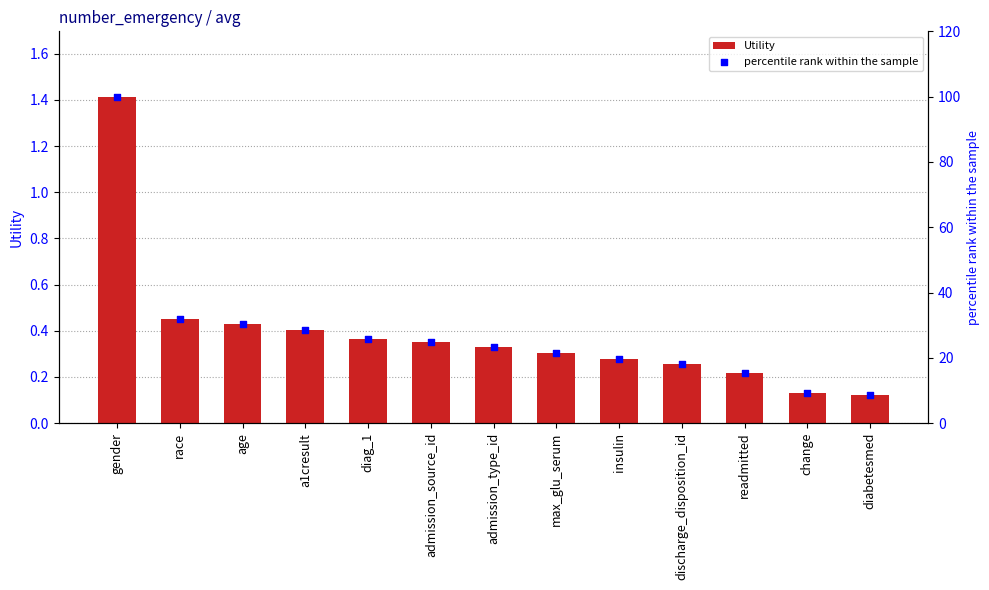

Is the value of Utility at age greater than the value of percentile rank within the sample at diabetesmed?

No